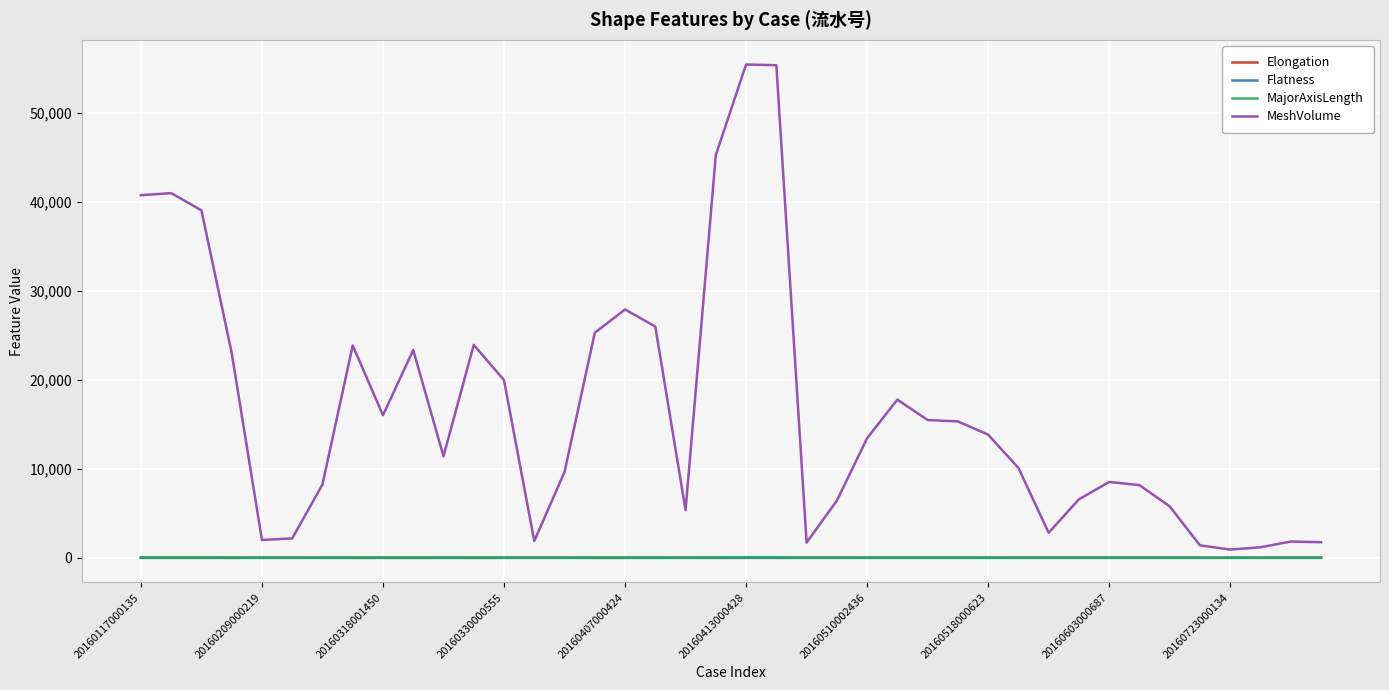

Which series has the largest range (max minus min)?

MeshVolume